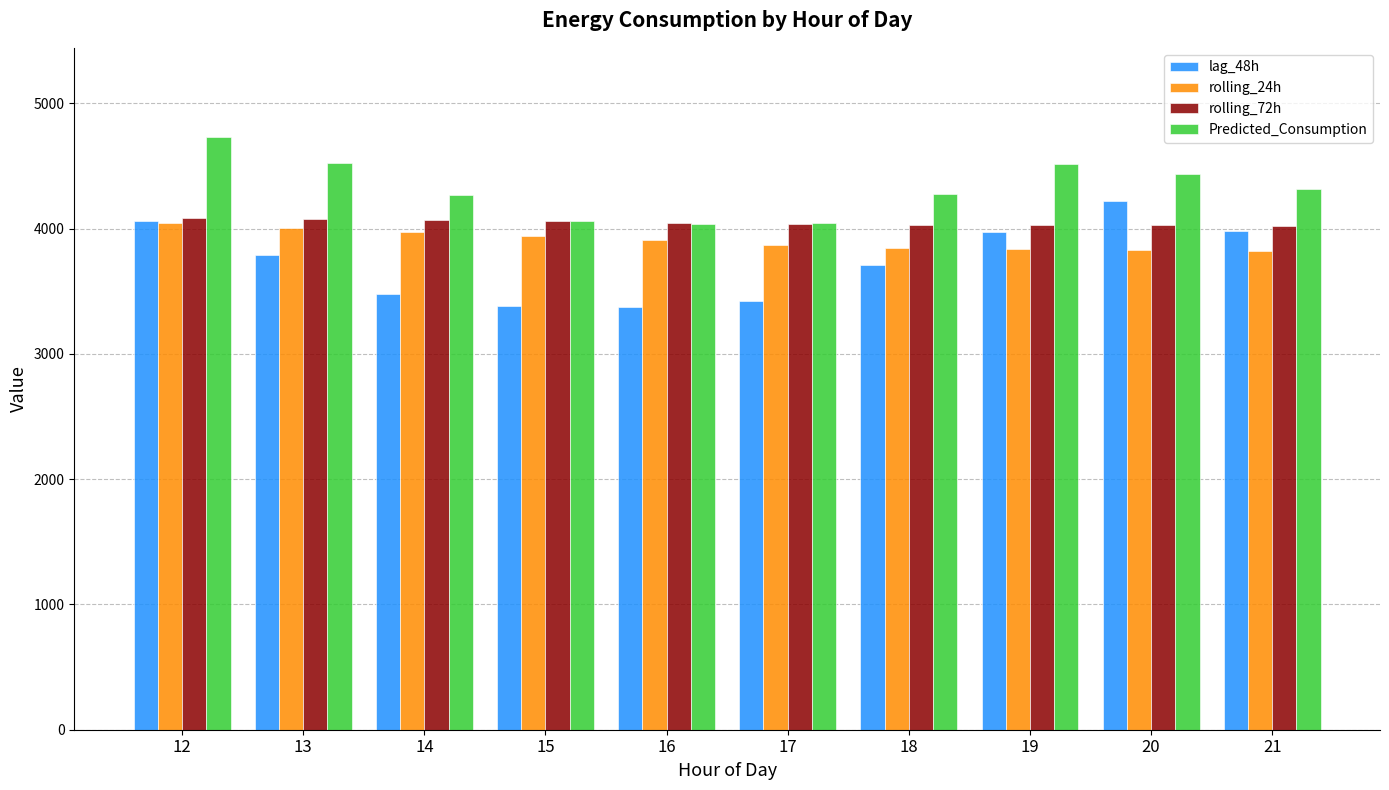

Is the value of rolling_72h at 18 greater than the value of Predicted_Consumption at 13?

No